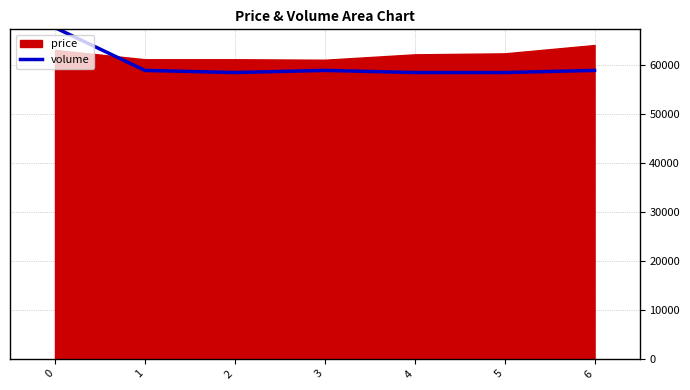

Is it true that volume equals 67550.0 at 0?

True